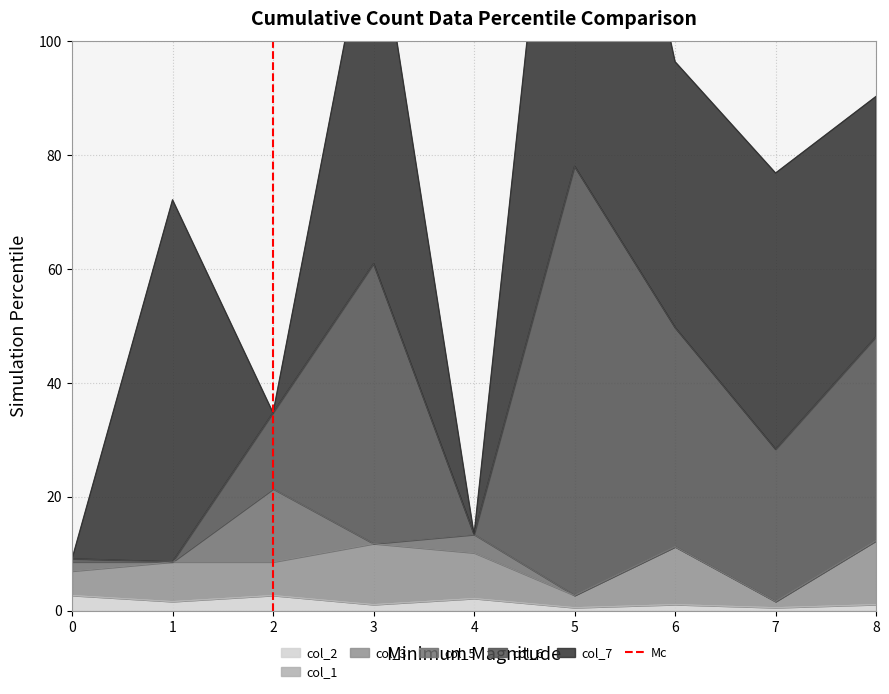

Is it true that col_2 equals 1.1 at 3?

True